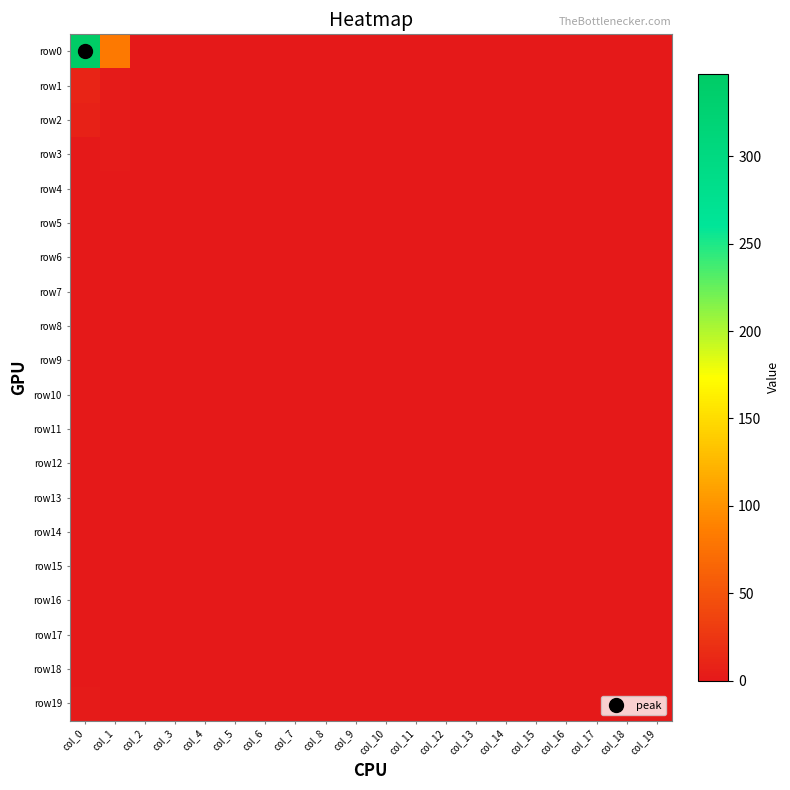

Reading left to right, list all the values displayed in this chart.

row0: col_0=347	col_1=82	col_2=0	col_3=0	col_4=0	col_5=0	col_6=0	col_7=0	col_8=0	col_9=0	col_10=0	col_11=0	col_12=0	col_13=0	col_14=0	col_15=0	col_16=0	col_17=0	col_18=0	col_19=0
row1: col_0=10	col_1=2	col_2=0	col_3=0	col_4=0	col_5=0	col_6=0	col_7=0	col_8=0	col_9=0	col_10=0	col_11=0	col_12=0	col_13=0	col_14=0	col_15=0	col_16=0	col_17=0	col_18=0	col_19=0
row2: col_0=8	col_1=2	col_2=0	col_3=0	col_4=0	col_5=0	col_6=0	col_7=0	col_8=0	col_9=0	col_10=0	col_11=0	col_12=0	col_13=0	col_14=0	col_15=0	col_16=0	col_17=0	col_18=0	col_19=0
row3: col_0=1	col_1=2	col_2=0	col_3=0	col_4=0	col_5=0	col_6=0	col_7=0	col_8=0	col_9=0	col_10=0	col_11=0	col_12=0	col_13=0	col_14=0	col_15=0	col_16=0	col_17=0	col_18=0	col_19=0
row4: col_0=1	col_1=0	col_2=0	col_3=0	col_4=0	col_5=0	col_6=0	col_7=0	col_8=0	col_9=0	col_10=0	col_11=0	col_12=0	col_13=0	col_14=0	col_15=0	col_16=0	col_17=0	col_18=0	col_19=0
row5: col_0=0	col_1=1	col_2=0	col_3=0	col_4=0	col_5=0	col_6=0	col_7=0	col_8=0	col_9=0	col_10=0	col_11=0	col_12=0	col_13=0	col_14=0	col_15=0	col_16=0	col_17=0	col_18=0	col_19=0
row6: col_0=1	col_1=0	col_2=0	col_3=0	col_4=0	col_5=0	col_6=0	col_7=0	col_8=0	col_9=0	col_10=0	col_11=0	col_12=0	col_13=0	col_14=0	col_15=0	col_16=0	col_17=0	col_18=0	col_19=0
row7: col_0=1	col_1=0	col_2=0	col_3=0	col_4=0	col_5=0	col_6=0	col_7=0	col_8=0	col_9=0	col_10=0	col_11=0	col_12=0	col_13=0	col_14=0	col_15=0	col_16=0	col_17=0	col_18=0	col_19=0
row8: col_0=0	col_1=0	col_2=0	col_3=0	col_4=0	col_5=0	col_6=0	col_7=0	col_8=0	col_9=0	col_10=0	col_11=0	col_12=0	col_13=0	col_14=0	col_15=0	col_16=0	col_17=0	col_18=0	col_19=0
row9: col_0=1	col_1=0	col_2=0	col_3=0	col_4=0	col_5=0	col_6=0	col_7=0	col_8=0	col_9=0	col_10=0	col_11=0	col_12=0	col_13=0	col_14=0	col_15=0	col_16=0	col_17=0	col_18=0	col_19=0
row10: col_0=0	col_1=0	col_2=0	col_3=0	col_4=0	col_5=0	col_6=0	col_7=0	col_8=0	col_9=0	col_10=0	col_11=0	col_12=0	col_13=0	col_14=0	col_15=0	col_16=0	col_17=0	col_18=0	col_19=0
row11: col_0=1	col_1=0	col_2=0	col_3=0	col_4=0	col_5=0	col_6=0	col_7=0	col_8=0	col_9=0	col_10=0	col_11=0	col_12=0	col_13=0	col_14=0	col_15=0	col_16=0	col_17=0	col_18=0	col_19=0
row12: col_0=0	col_1=0	col_2=0	col_3=0	col_4=0	col_5=0	col_6=0	col_7=0	col_8=0	col_9=0	col_10=0	col_11=0	col_12=0	col_13=0	col_14=0	col_15=0	col_16=0	col_17=0	col_18=0	col_19=0
row13: col_0=0	col_1=0	col_2=0	col_3=0	col_4=0	col_5=0	col_6=0	col_7=0	col_8=0	col_9=0	col_10=0	col_11=0	col_12=0	col_13=0	col_14=0	col_15=0	col_16=0	col_17=0	col_18=0	col_19=0
row14: col_0=0	col_1=0	col_2=0	col_3=0	col_4=0	col_5=0	col_6=0	col_7=0	col_8=0	col_9=0	col_10=0	col_11=0	col_12=0	col_13=0	col_14=0	col_15=0	col_16=0	col_17=0	col_18=0	col_19=0
row15: col_0=0	col_1=0	col_2=0	col_3=0	col_4=0	col_5=0	col_6=0	col_7=0	col_8=0	col_9=0	col_10=0	col_11=0	col_12=0	col_13=0	col_14=0	col_15=0	col_16=0	col_17=0	col_18=0	col_19=0
row16: col_0=1	col_1=0	col_2=0	col_3=0	col_4=0	col_5=0	col_6=0	col_7=0	col_8=0	col_9=0	col_10=0	col_11=0	col_12=0	col_13=0	col_14=0	col_15=0	col_16=0	col_17=0	col_18=0	col_19=0
row17: col_0=0	col_1=0	col_2=0	col_3=0	col_4=0	col_5=0	col_6=0	col_7=0	col_8=0	col_9=0	col_10=0	col_11=0	col_12=0	col_13=0	col_14=0	col_15=0	col_16=0	col_17=0	col_18=0	col_19=0
row18: col_0=0	col_1=0	col_2=0	col_3=0	col_4=0	col_5=0	col_6=0	col_7=0	col_8=0	col_9=0	col_10=0	col_11=0	col_12=0	col_13=0	col_14=0	col_15=0	col_16=0	col_17=0	col_18=0	col_19=0
row19: col_0=2	col_1=1	col_2=0	col_3=0	col_4=0	col_5=0	col_6=0	col_7=0	col_8=0	col_9=0	col_10=0	col_11=0	col_12=0	col_13=0	col_14=0	col_15=0	col_16=0	col_17=0	col_18=0	col_19=0